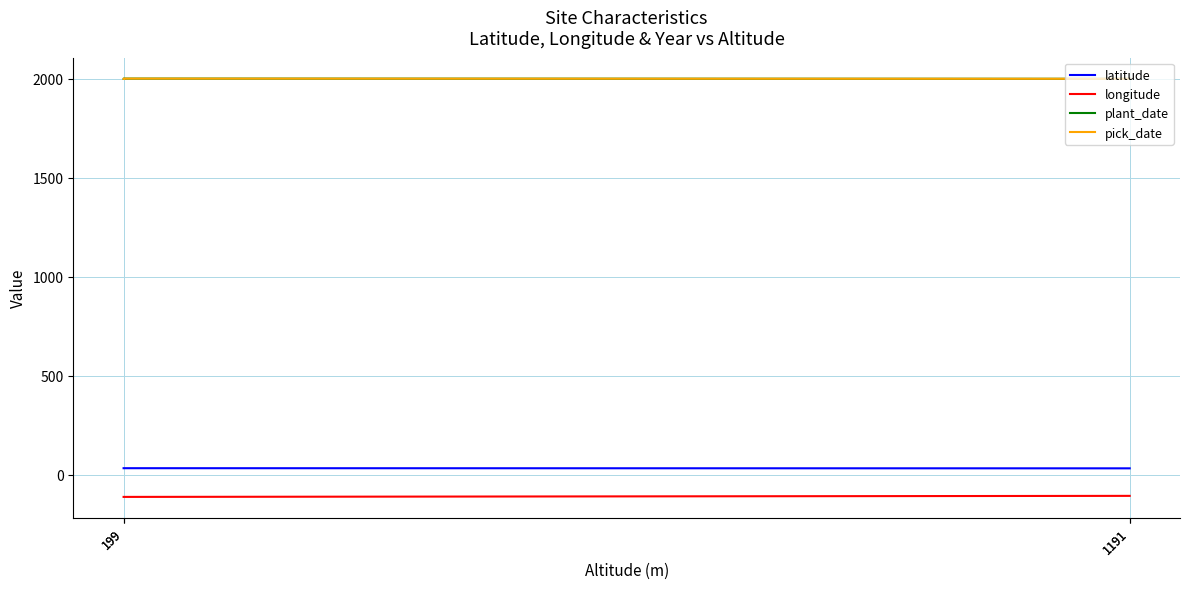

Between 1191 and 199, which is larger?

199